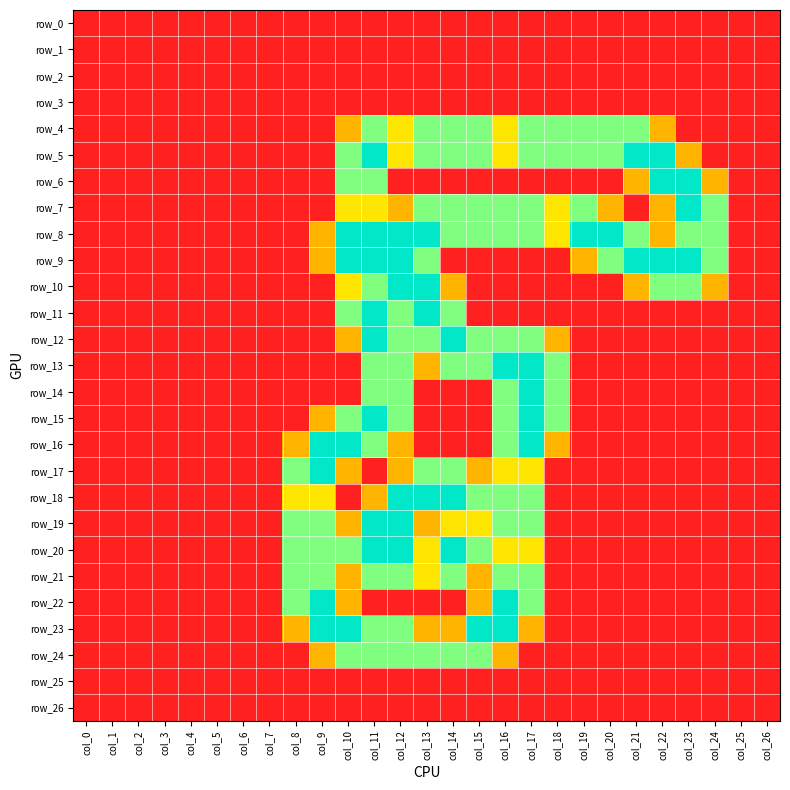

At which label does row_18 reach its peak?

col_12